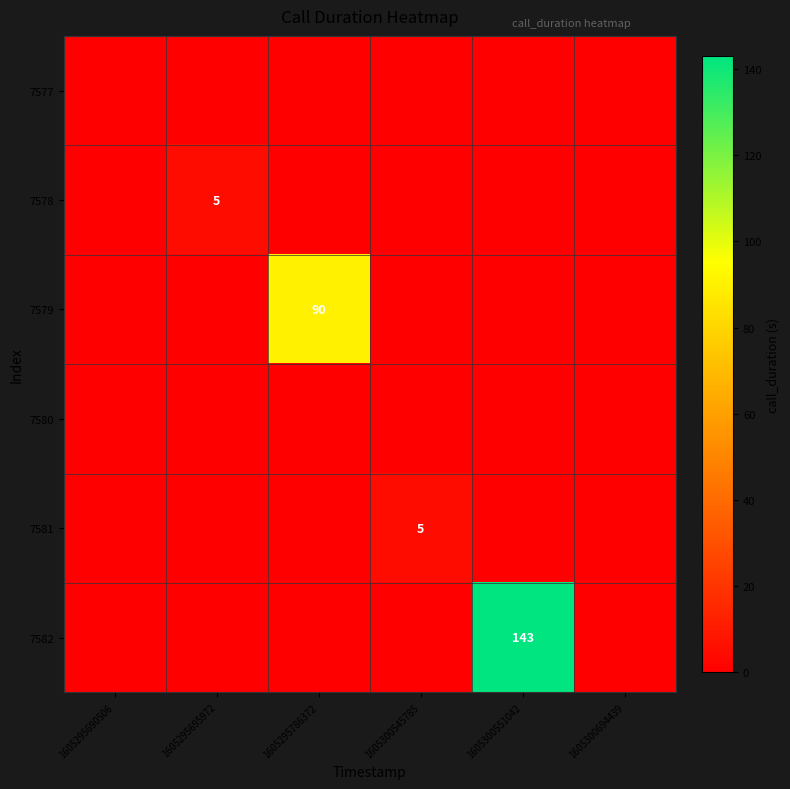

At which category is the sum across all series the highest?

1605300551042